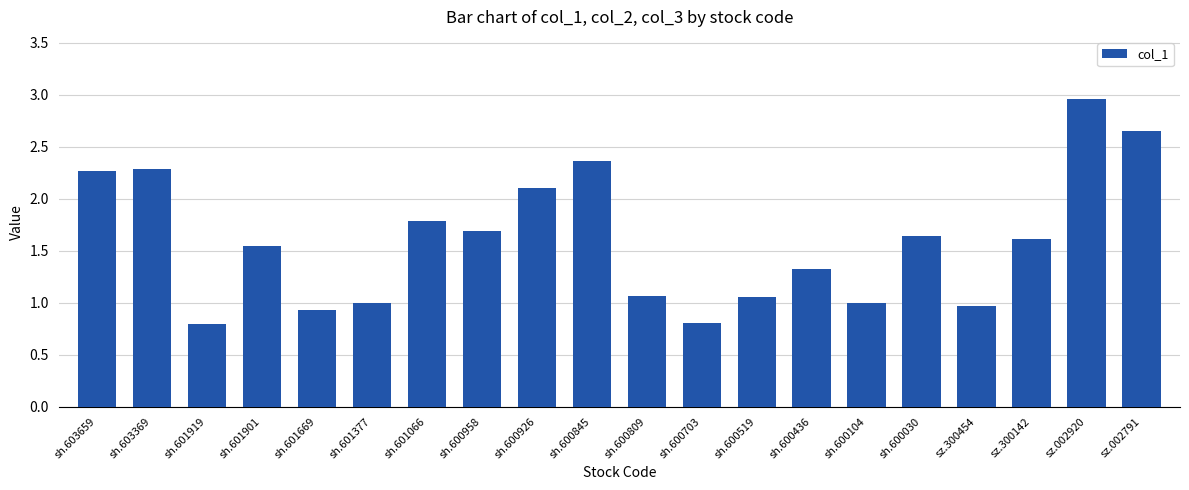

Count the number of data series in this chart.

1